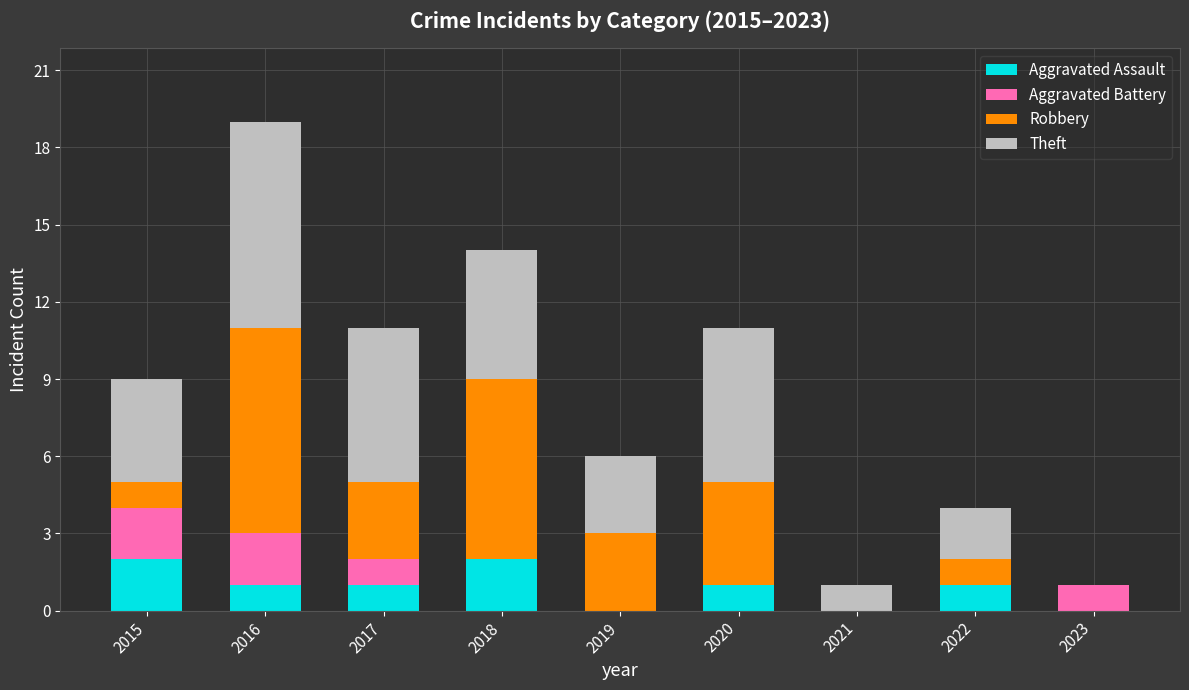

Is it true that Aggravated Assault equals -1 at 2021?

False